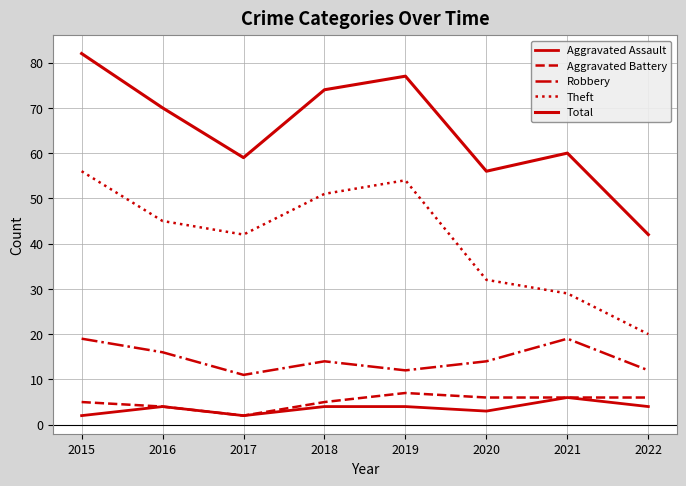

How many series are shown in this chart?

5